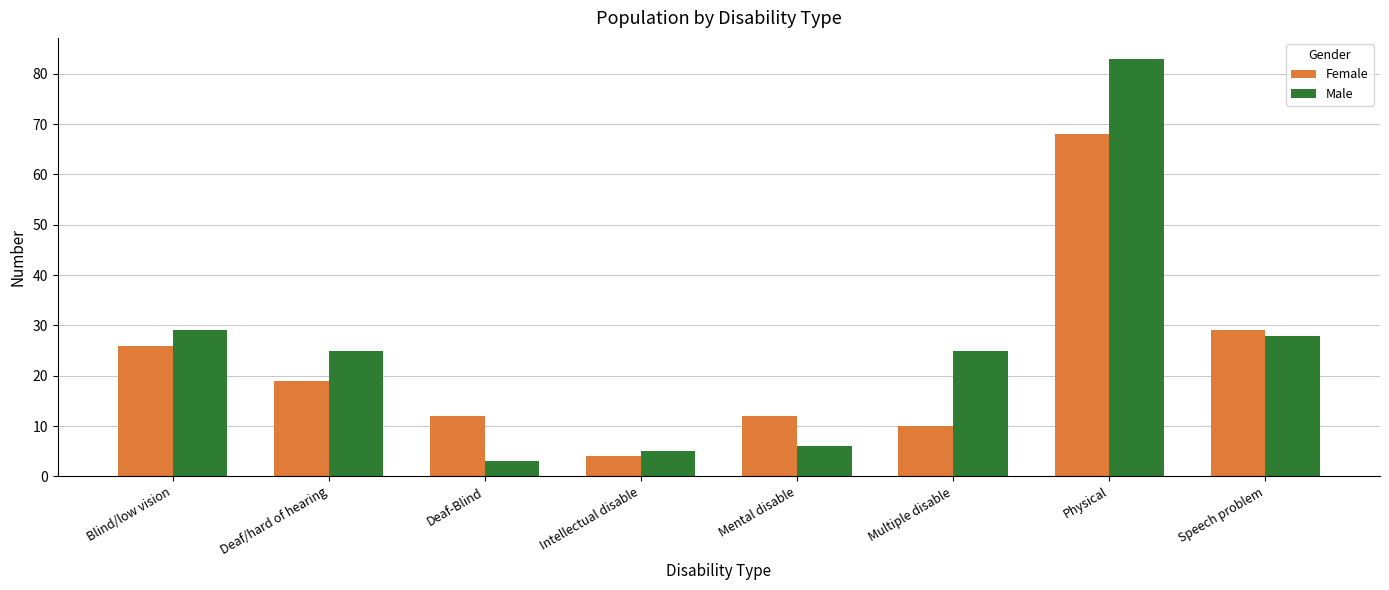

How many data points does each series have?

8